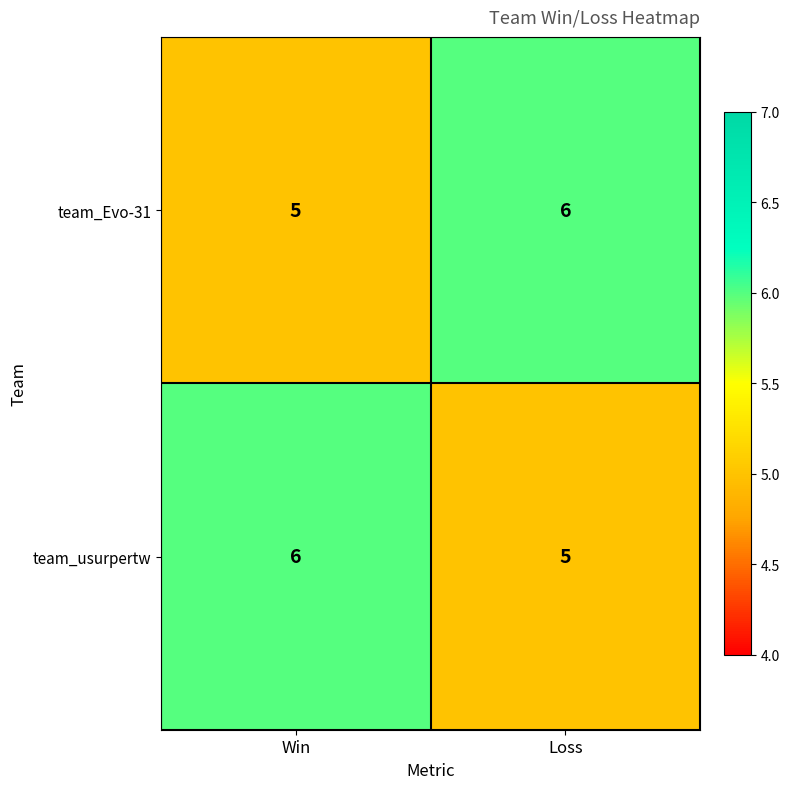

Is it true that team_Evo-31 equals 6 at Loss?

True